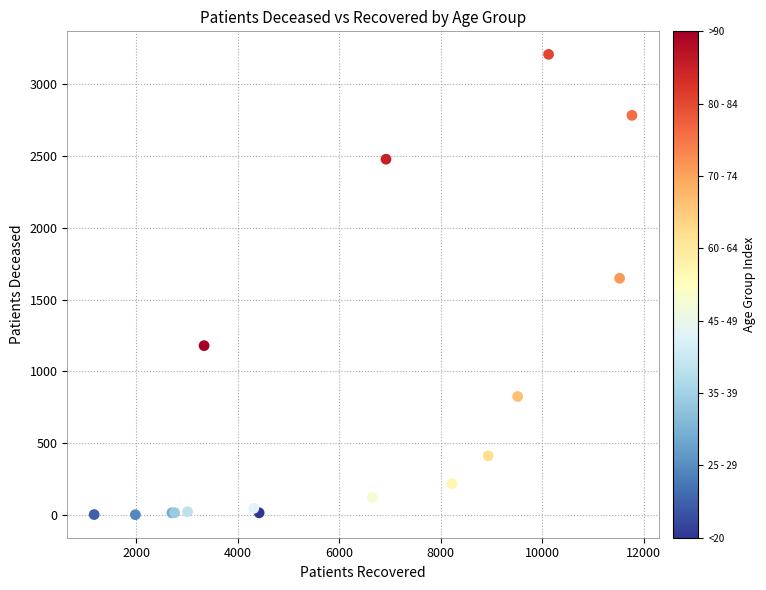

What Y value in the scatter plot is closest to 1605?

1649